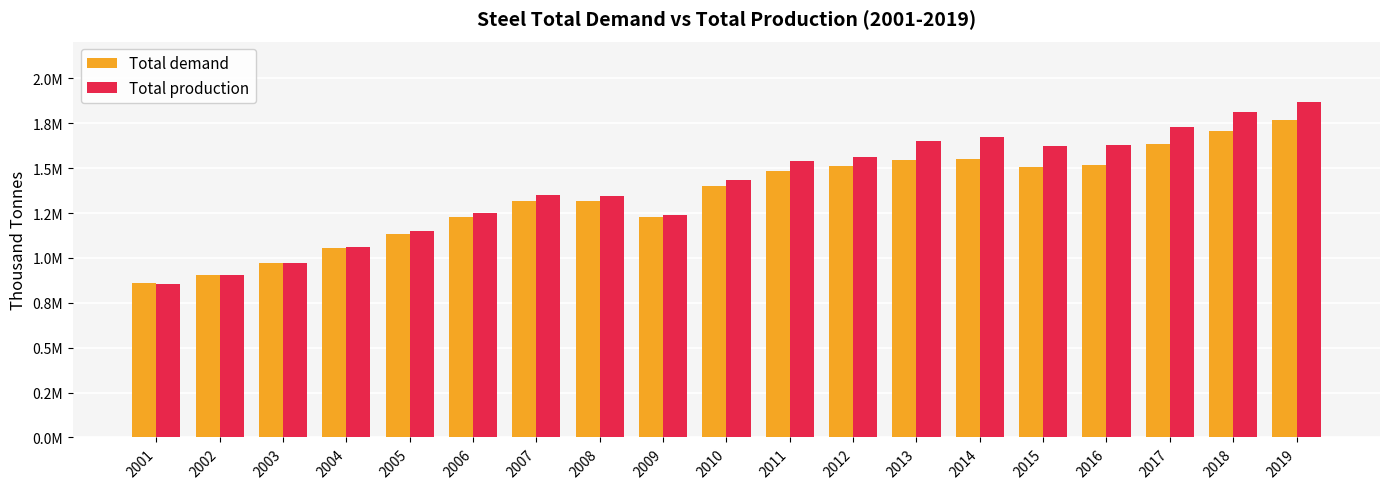

True or false: Total production has a value of 1063000.0 at 2004.

True